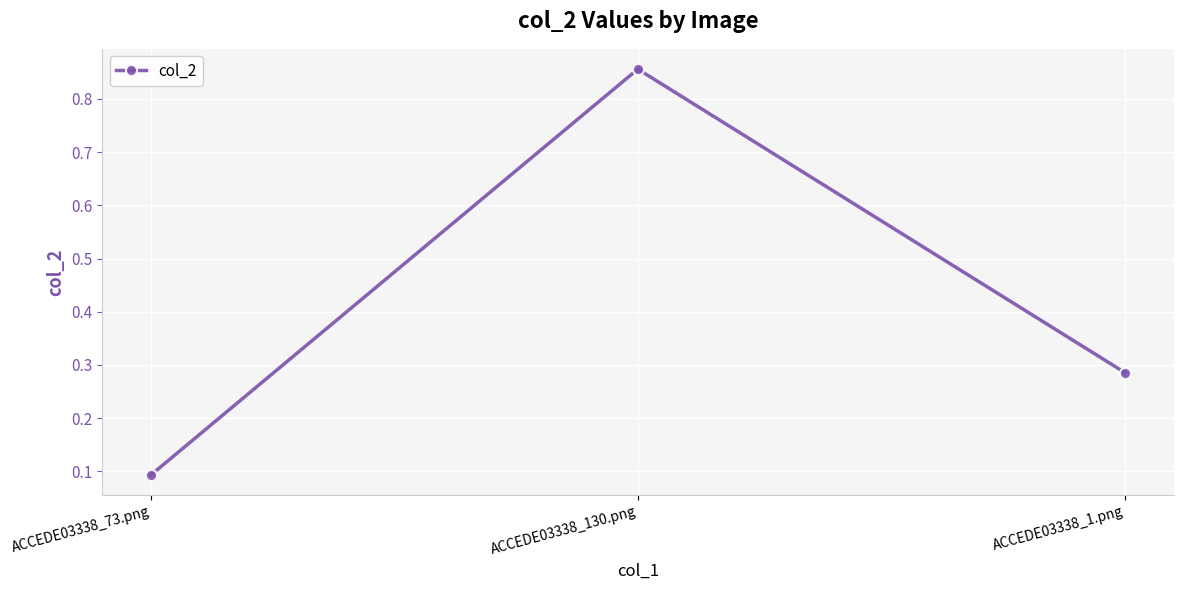

What is the sum of the values at ACCEDE03338_1.png and ACCEDE03338_73.png?

0.4